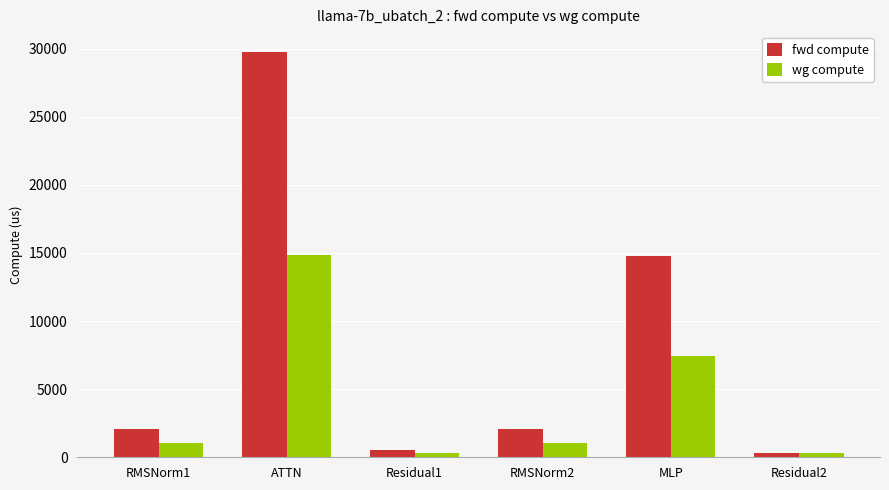

Reading right to left, what are all the values shown in this chart?

fwd compute: 281.5	14799.4	2047.1	562.9	29723.5	2047.1
wg compute: 281.5	7399.7	1023.5	281.5	14861.8	1023.5